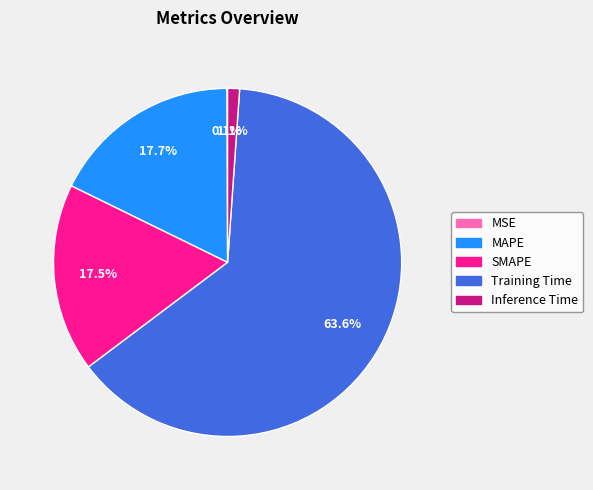

To the nearest percent, what percentage of the pie is Training Time?

64%